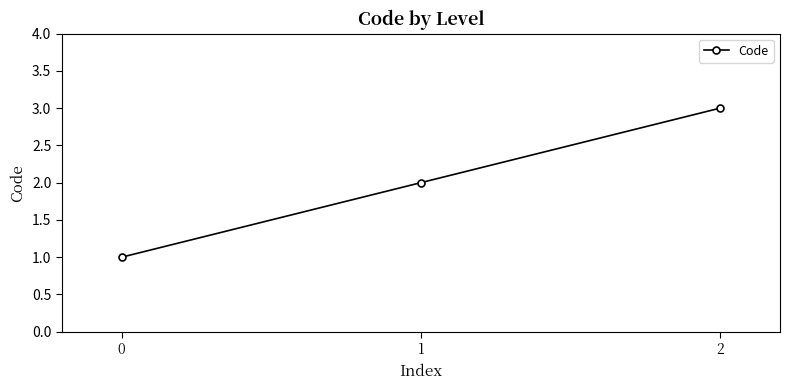

At which category does the chart reach its peak across all series?

2